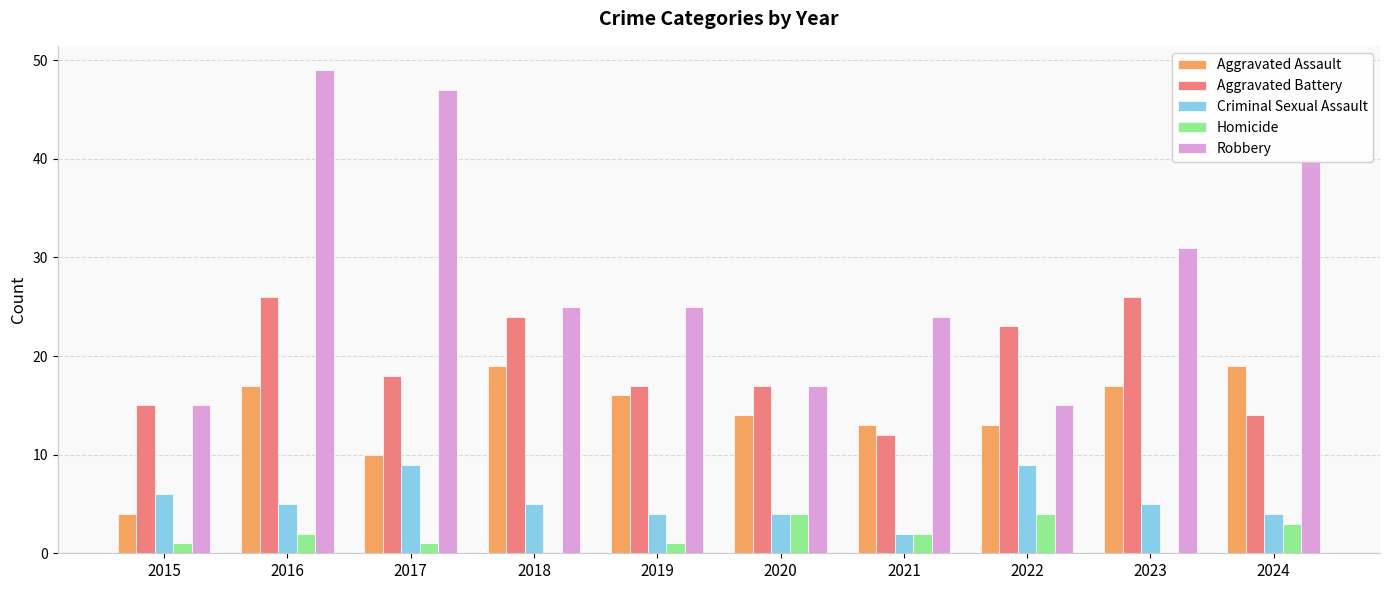

How many series are shown in this chart?

5